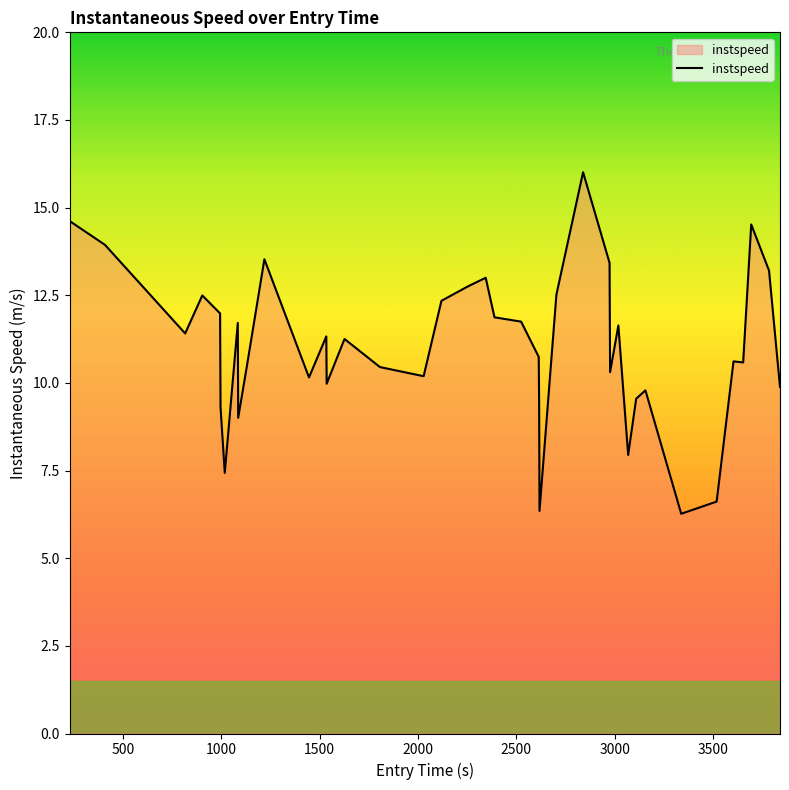

What is the maximum value shown in the chart?

16.0